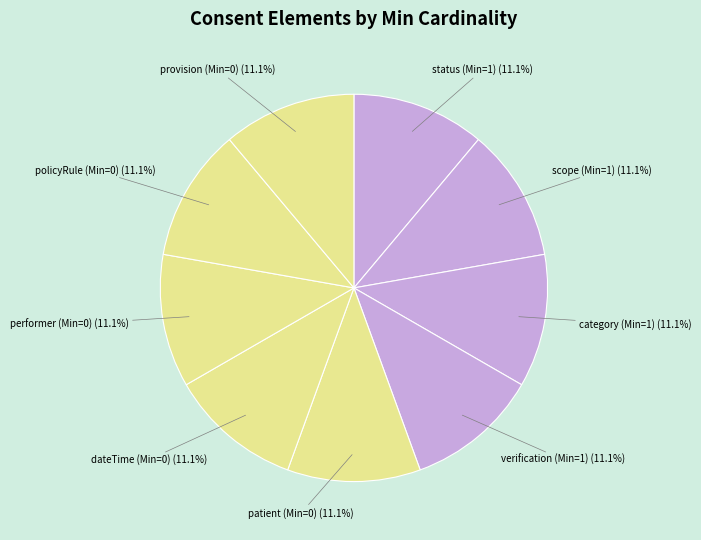

Count the number of slices in the pie.

9